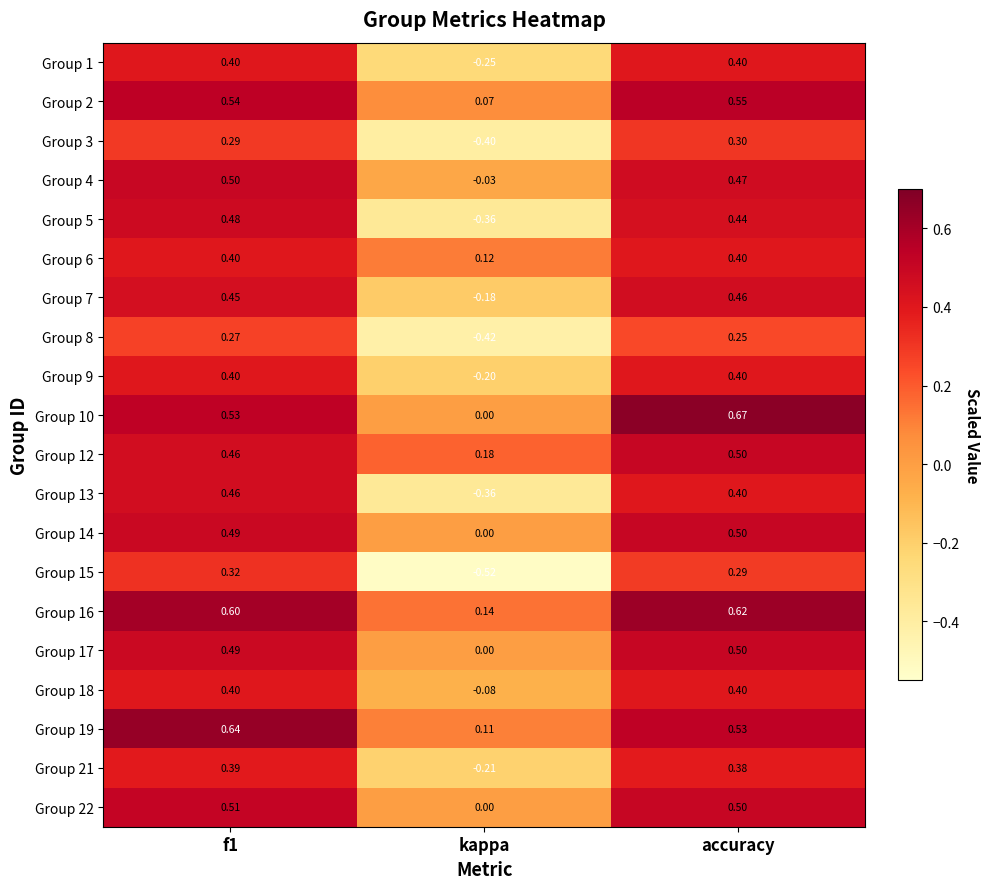

At which category is the sum across all series the highest?

f1